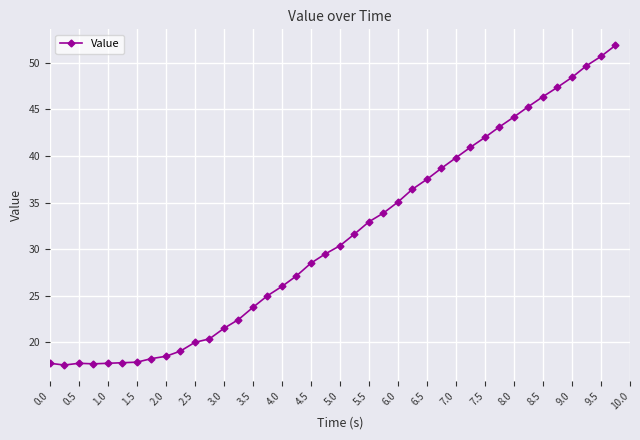

What is the average value?

31.3